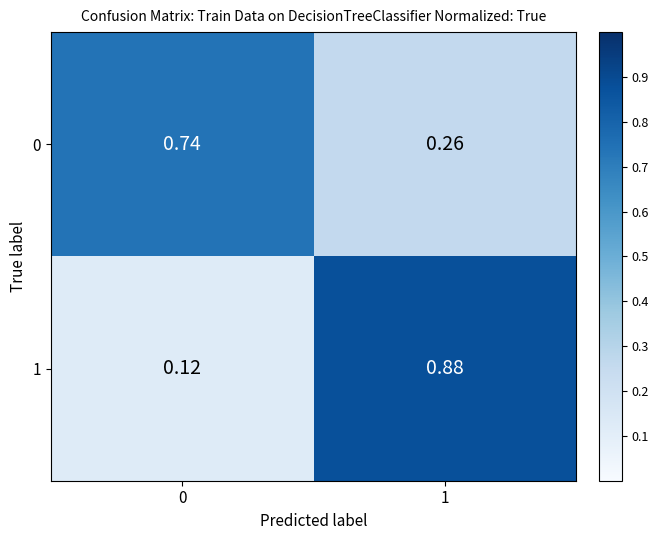

Is the value of 1 at 0 greater than the value of 0 at 1?

No